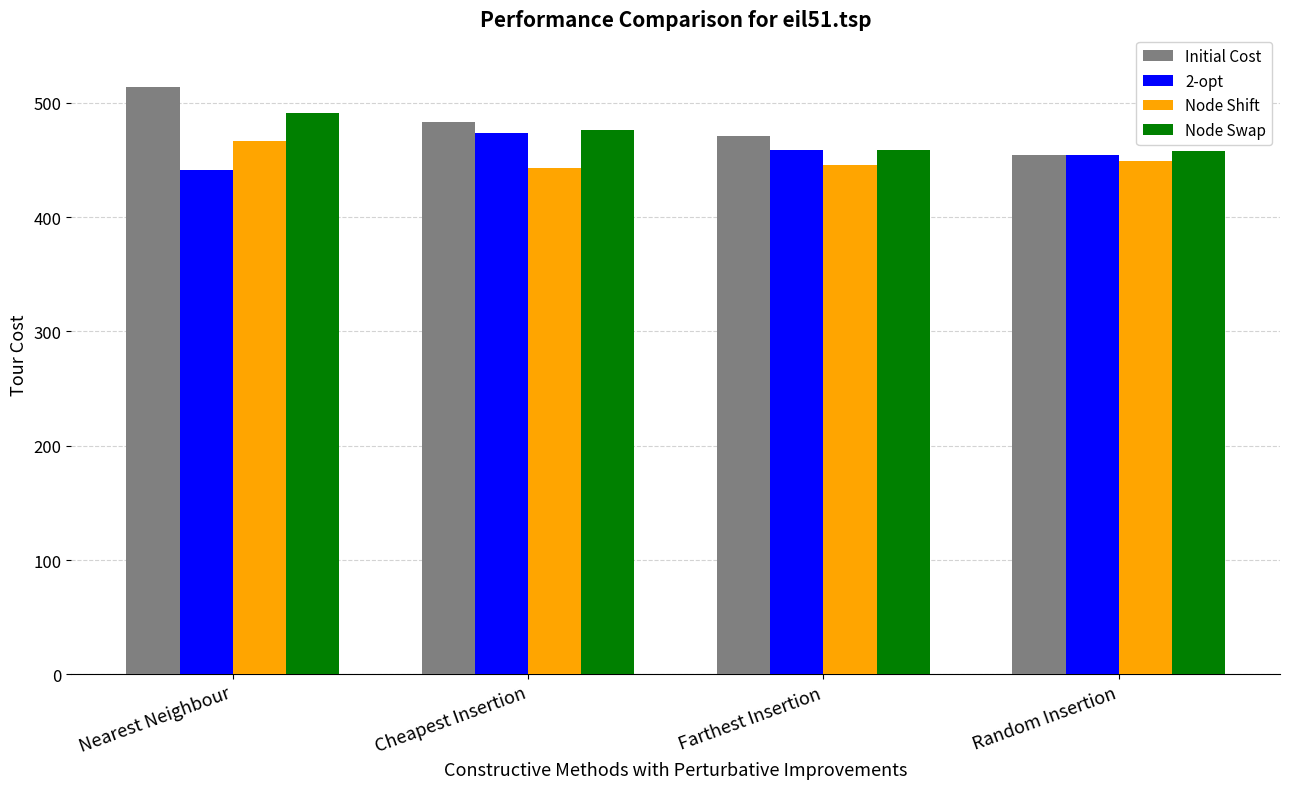

List the series in order of their peak value, highest first.

Initial Cost, Node Swap, 2-opt, Node Shift